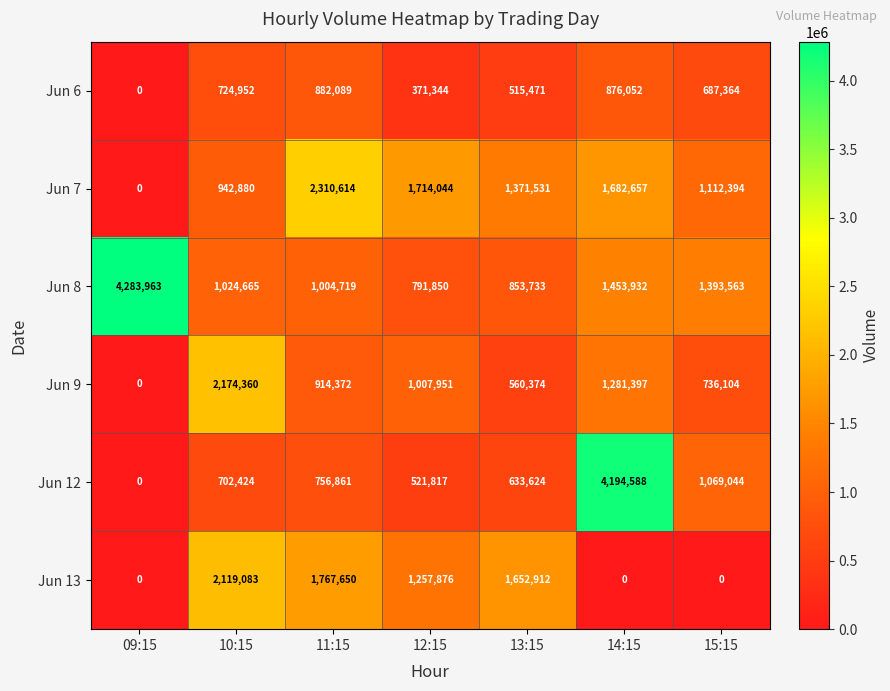

Where is Jun 12 nearest to the value 2097294?

15:15